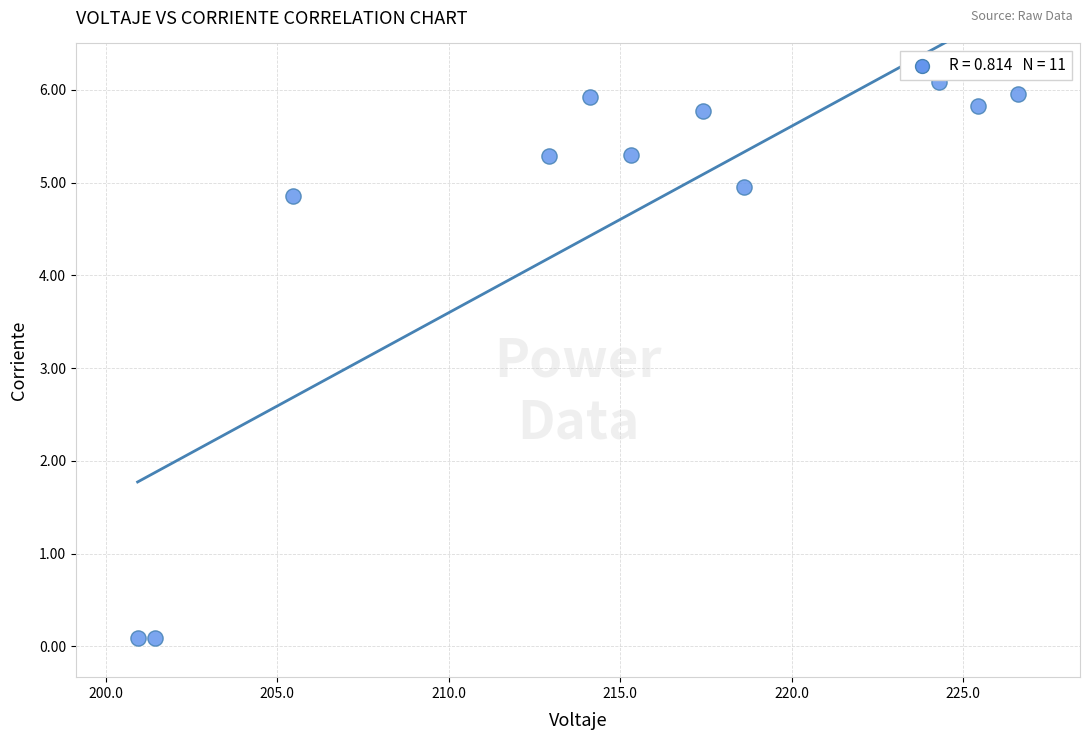

What is the average Y value?

4.6